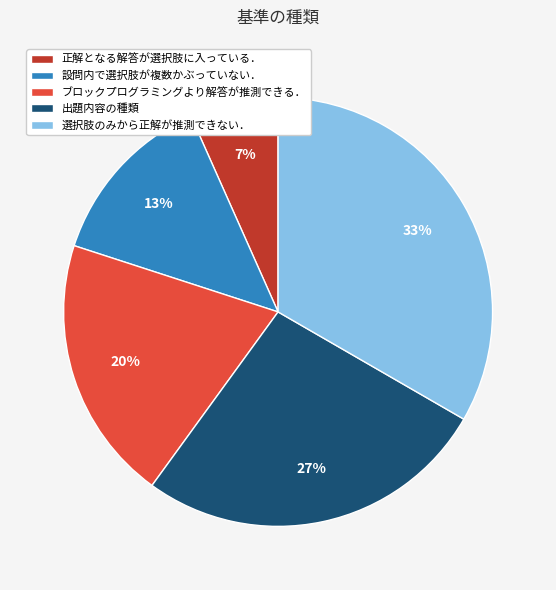

To the nearest percent, what is the combined percentage of ブロックプログラミングより解答が推測できる． and 設問内で選択肢が複数かぶっていない．?

33%